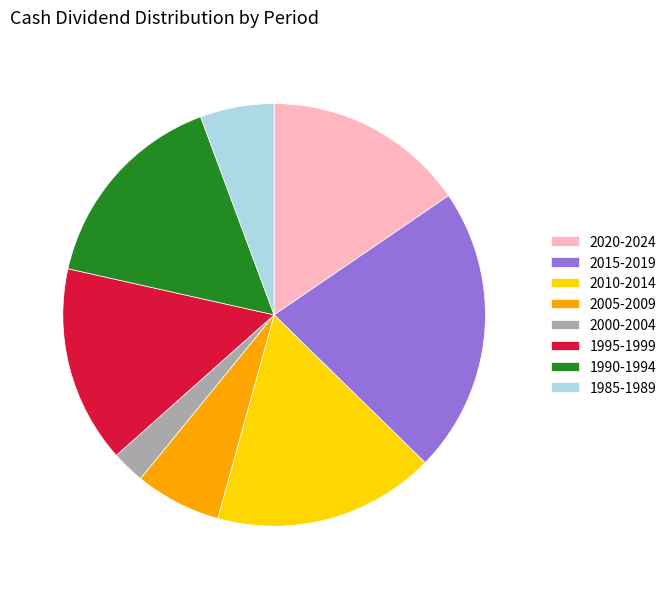

Is it true that 2020-2024 is 5% of the pie?

False